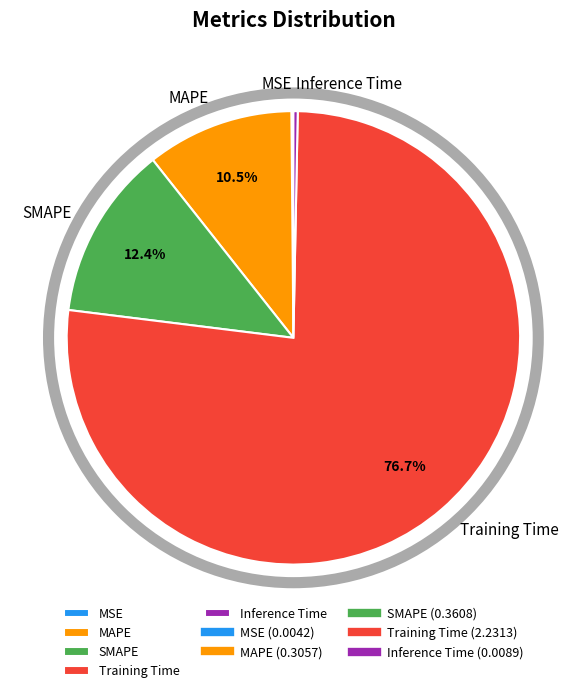

What is the largest slice in the pie chart?

Training Time